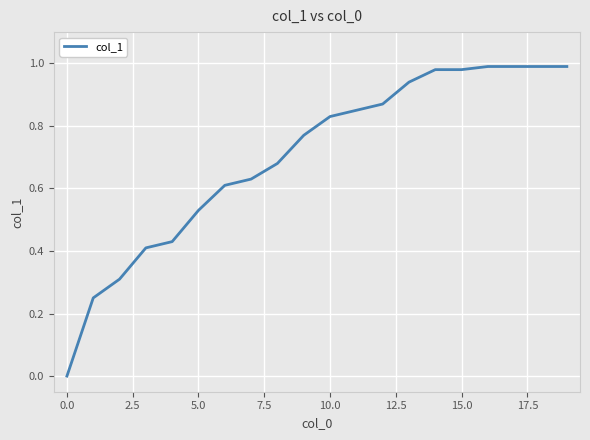

Does the chart display data point markers on the line(s)?

No